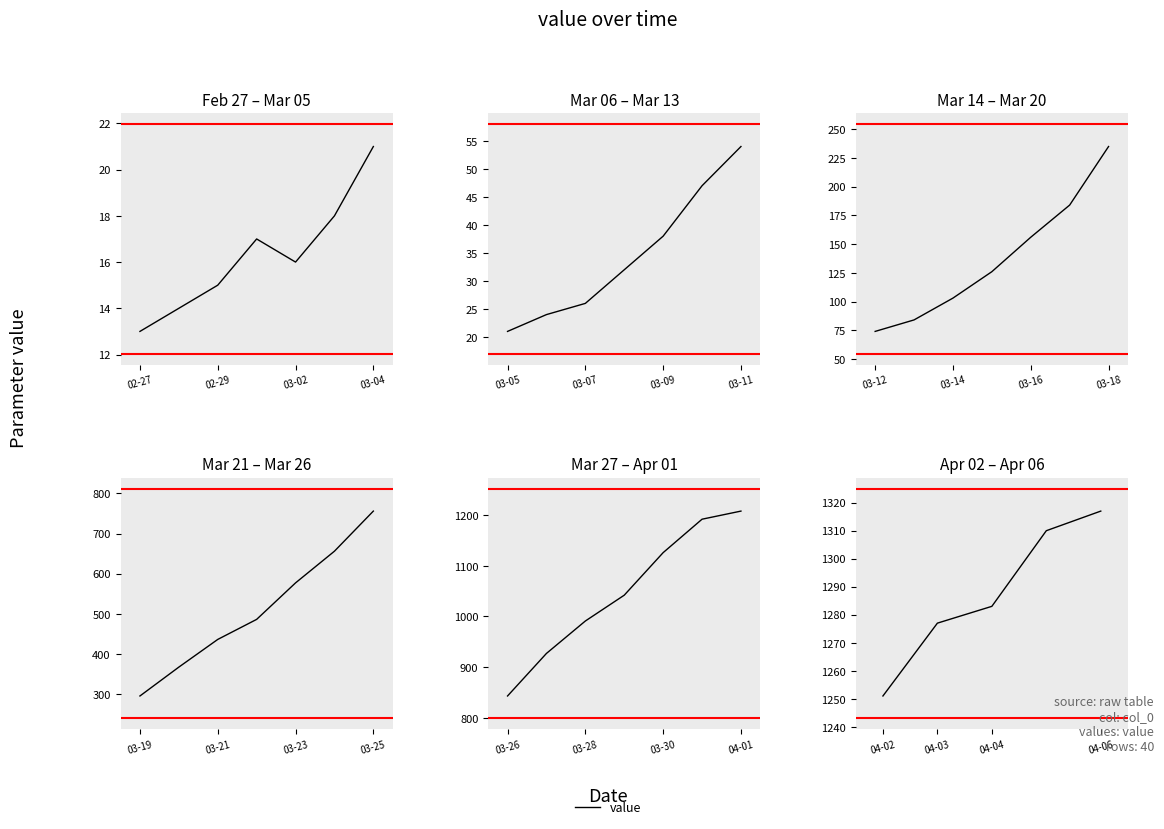

What is the greatest value displayed?

1317